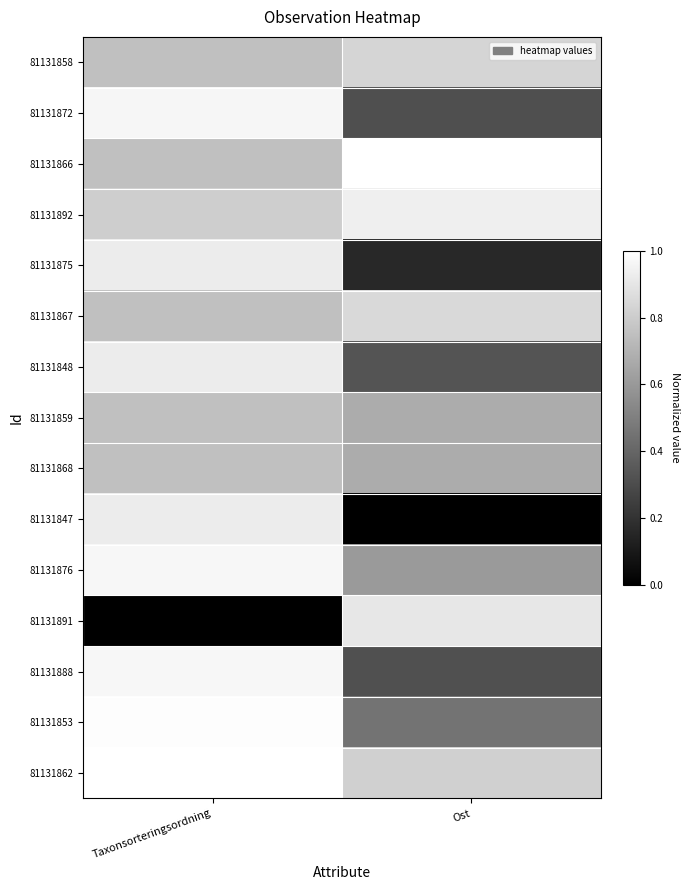

Between Taxonsorteringsordning and Ost, which series saw the biggest shift?

81131847